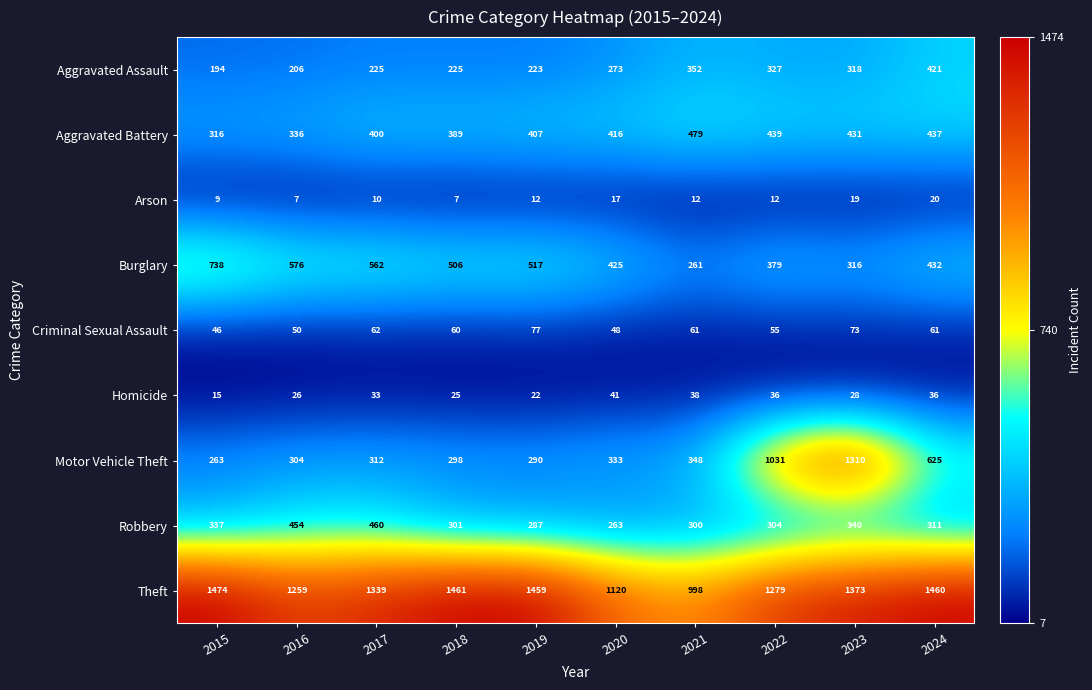

At which category is the sum across all series the highest?

2023